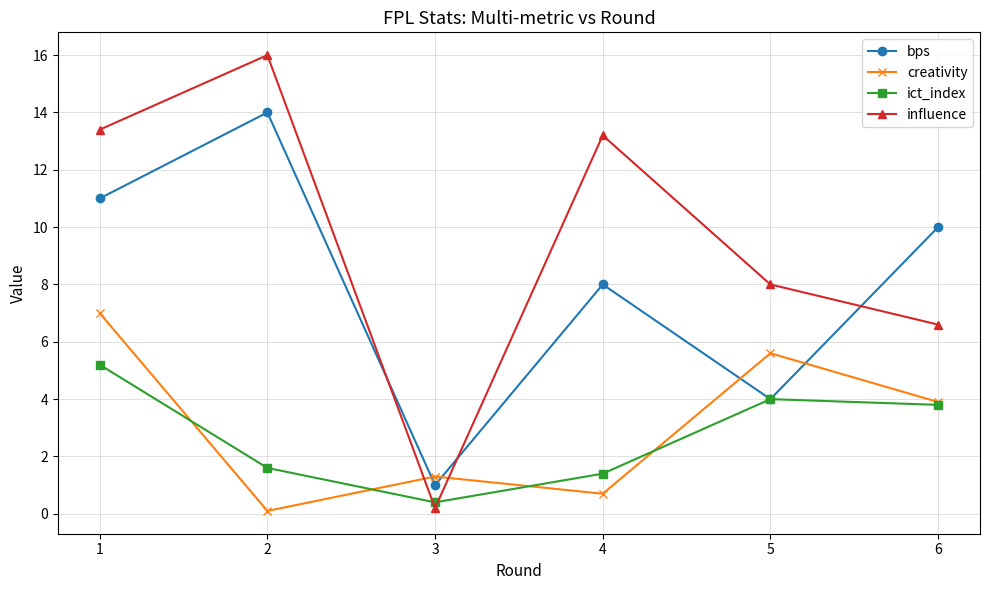

Between 4 and 5, which series saw the biggest shift?

influence